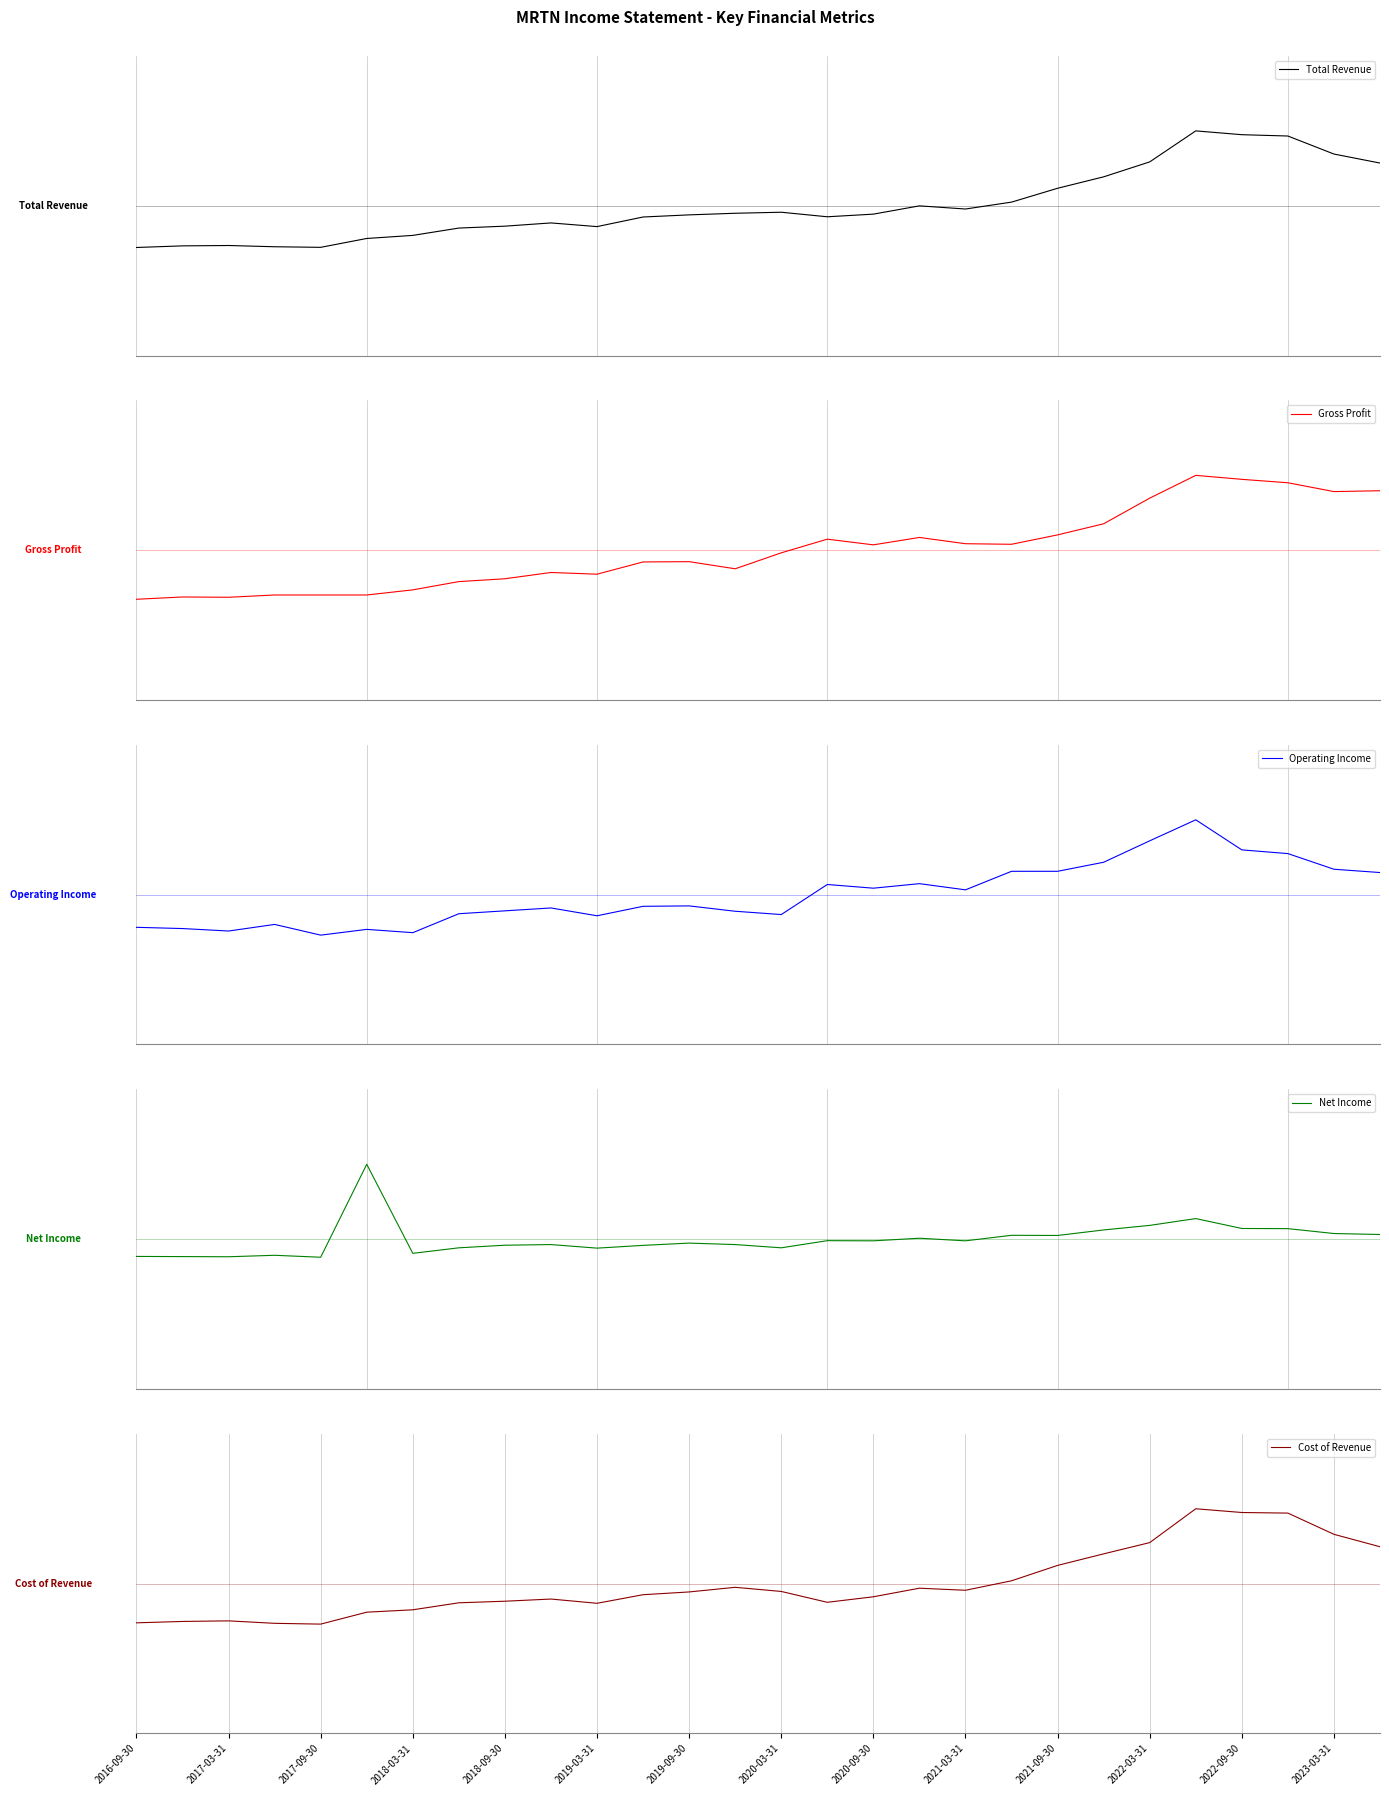

Rank the series at 2019-09-30 from lowest to highest value.

Gross Profit, Operating Income, Total Revenue, Cost of Revenue, Net Income